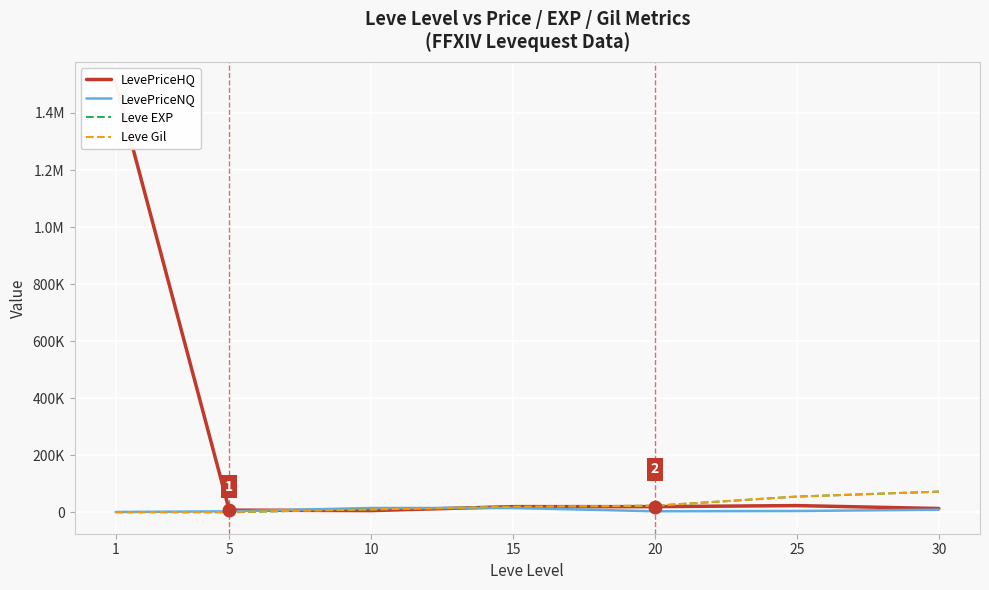

How many interior local peaks does the LevePriceHQ series have?

1